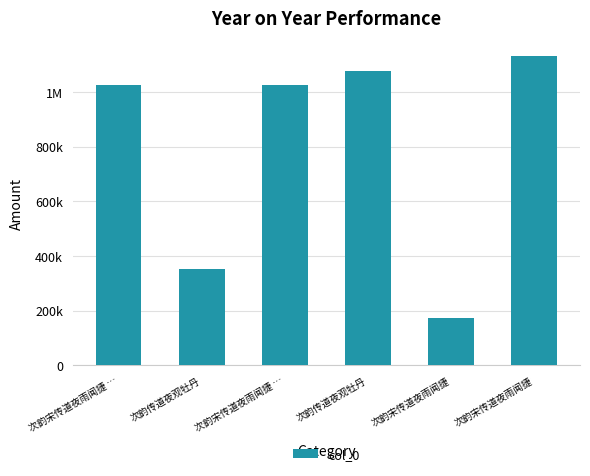

Reading left to right, list all the values displayed in this chart.

次韵宋传道夜雨闻捷 …=1025367	次韵传道夜观牡丹=352251	次韵宋传道夜雨闻捷 …=1025366	次韵传道夜观牡丹=1078753	次韵宋传道夜雨闻捷=175093	次韵宋传道夜雨闻捷=1130536